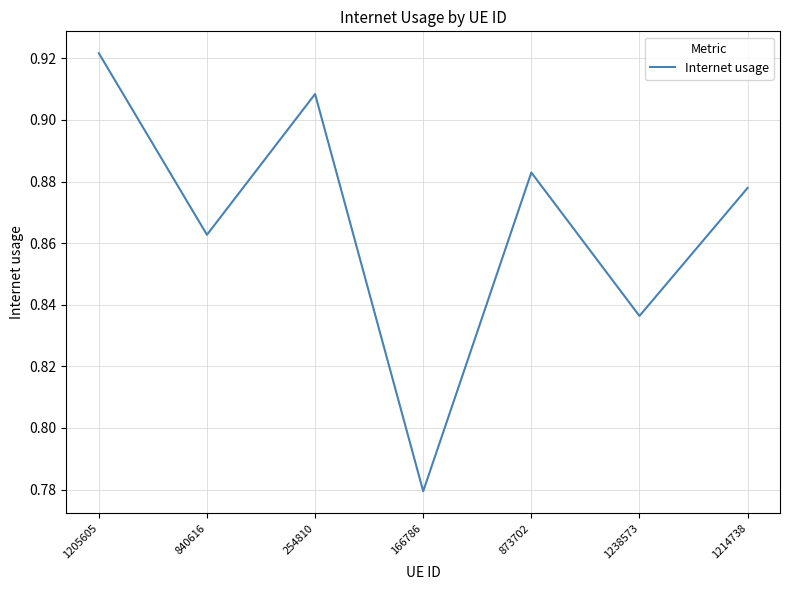

At which label is the value closest to 0?

166786